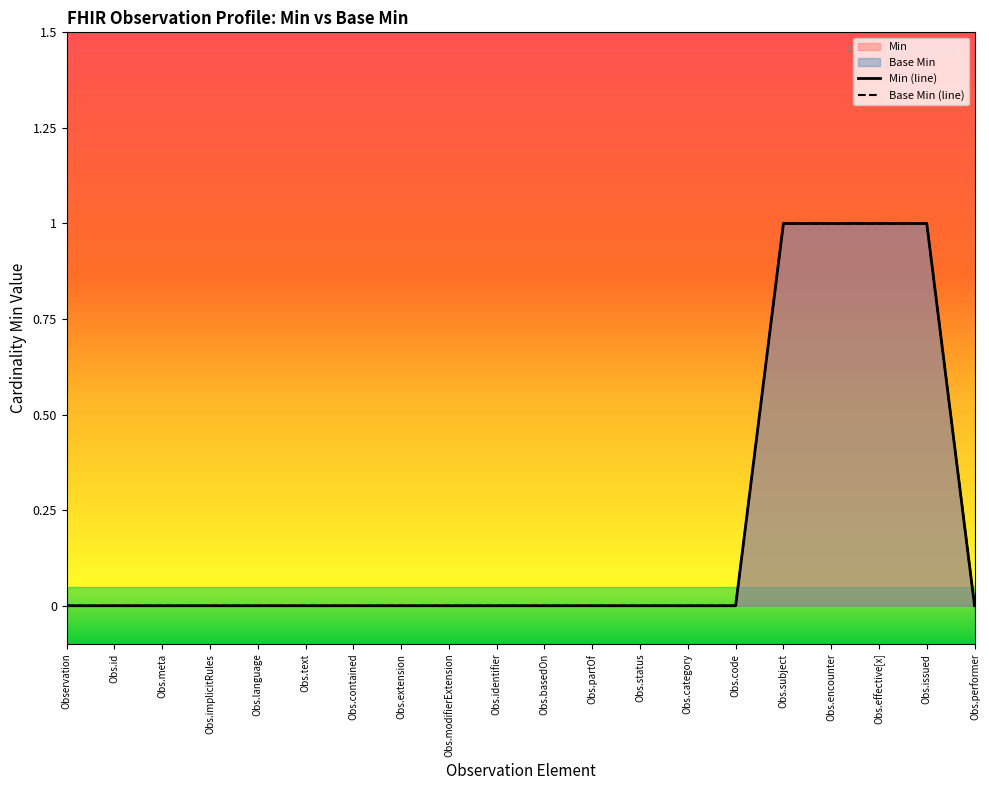

What is the label of the 9th point from the left?

Obs.modifierExtension